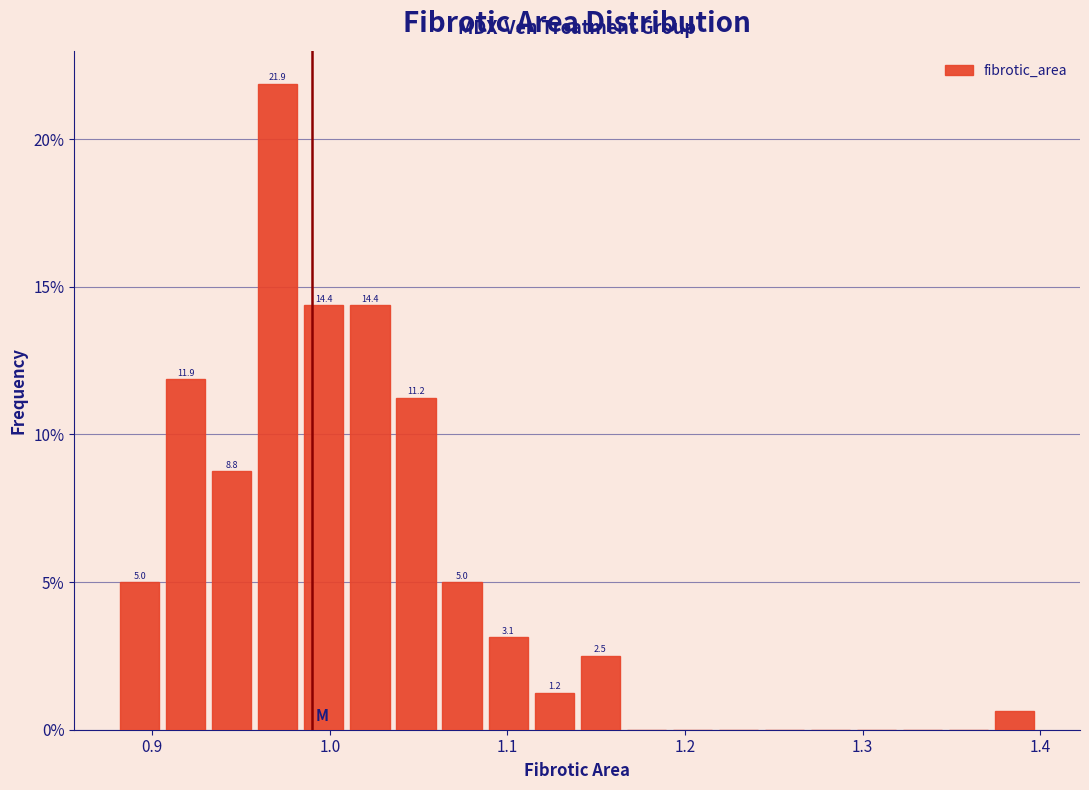

Around what value on the x-axis is the tallest bar? Give the approximate position of its centre, as read against the axis.

0.97